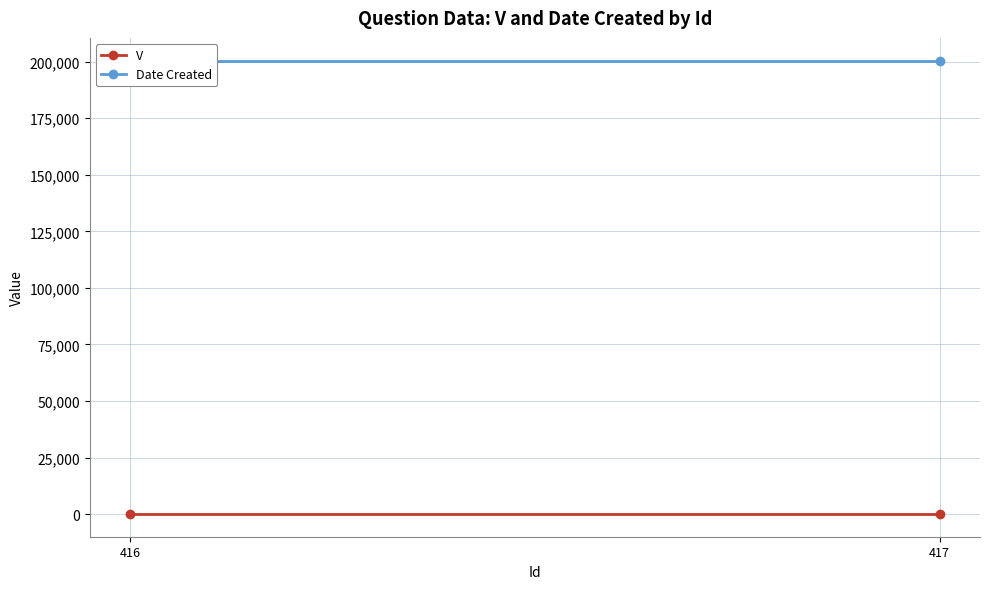

Reading left to right, extract all data points from this chart.

V: 416=1	417=1
Date Created: 416=200504	417=200504